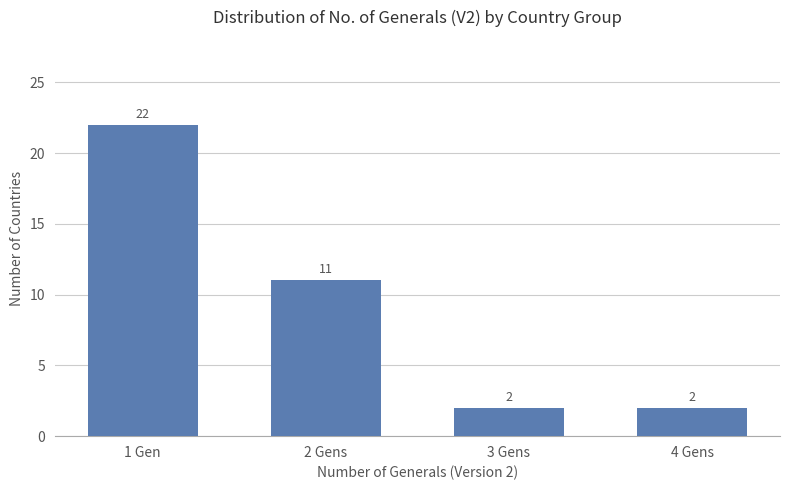

Count the values in the range 2 to 22.

4